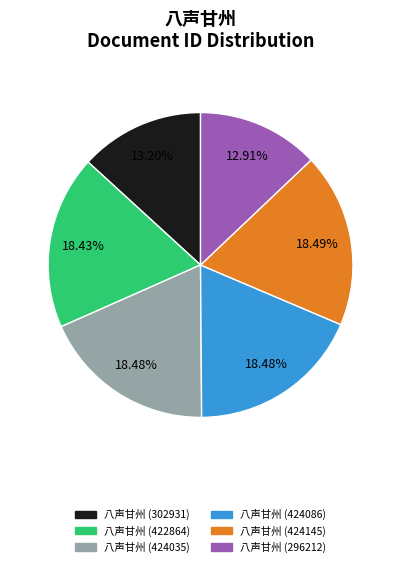

What is the ratio of the value at 八声甘州 (302931) to the value at 八声甘州 (424035)?

0.7